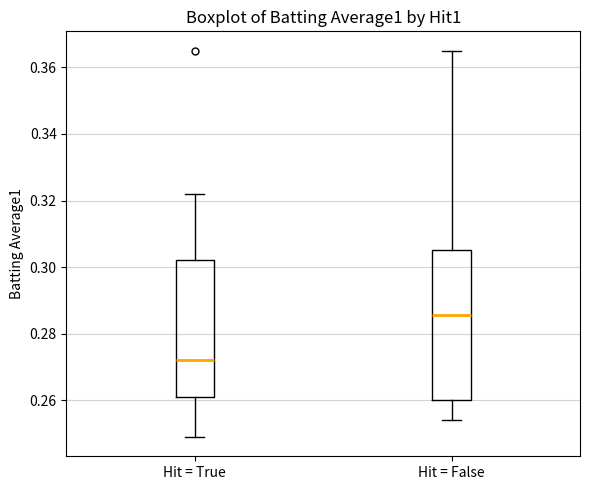

Reading left to right, read every box against the y-axis: the position of its median line, the range the box covers, and the ends of its whiskers. The values are not printed on the chart, so give them approximately, as read against the axis.

Hit = True: median 0.272, box 0.262 to 0.302, whiskers 0.250 to 0.322
Hit = False: median 0.286, box 0.260 to 0.306, whiskers 0.254 to 0.366